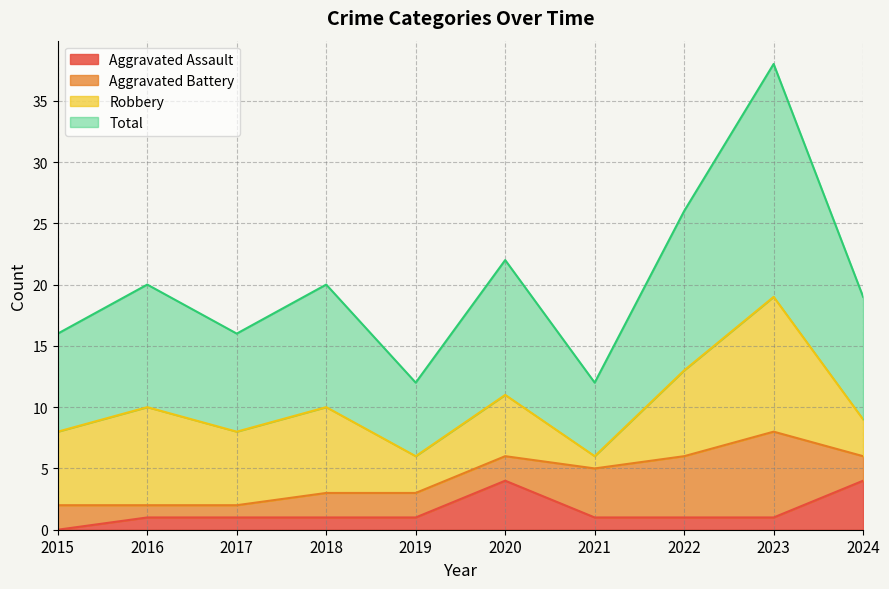

Read the Aggravated Assault value at 2023.

1